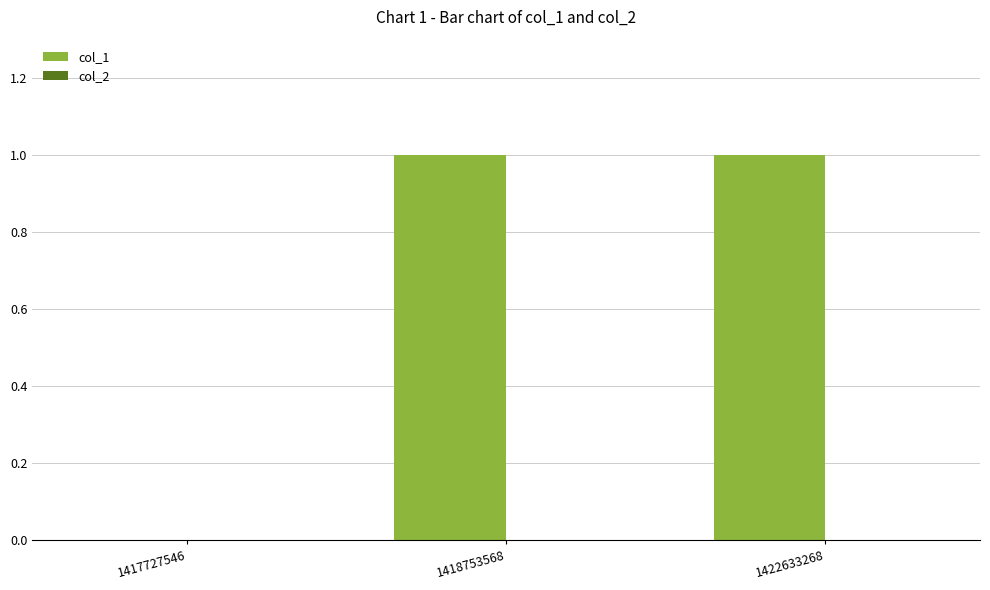

Is it true that the value at 1417727546 is 0?

True